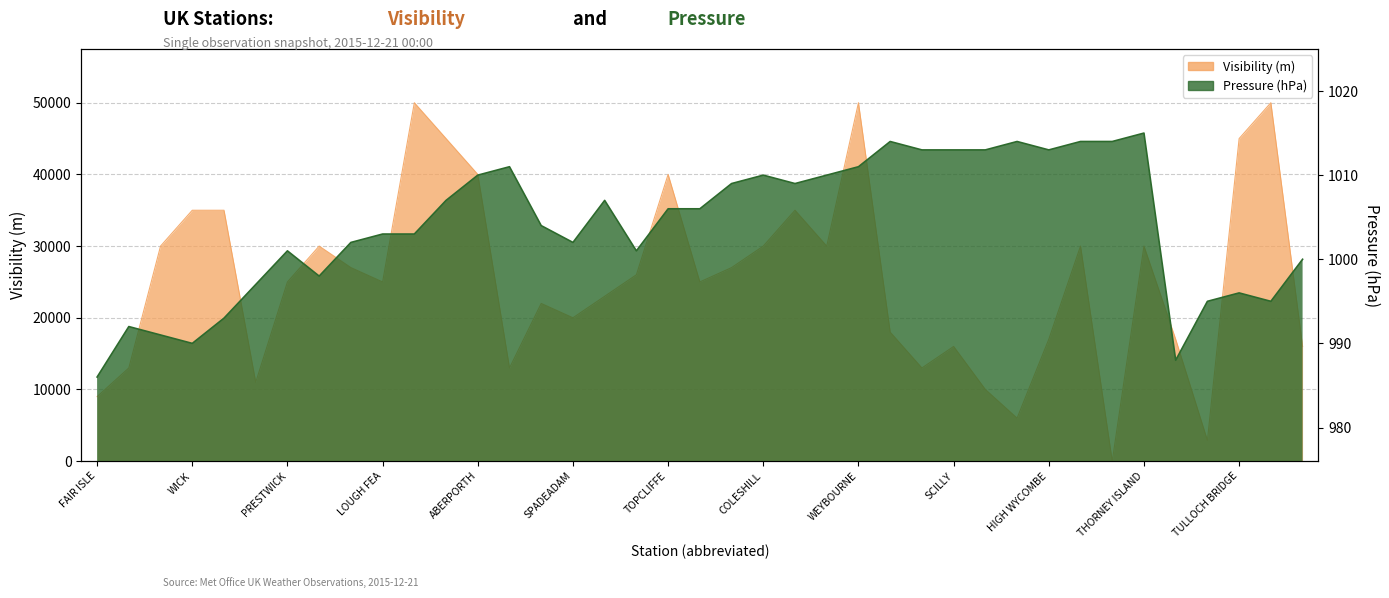

Which series has the widest spread of values?

Visibility